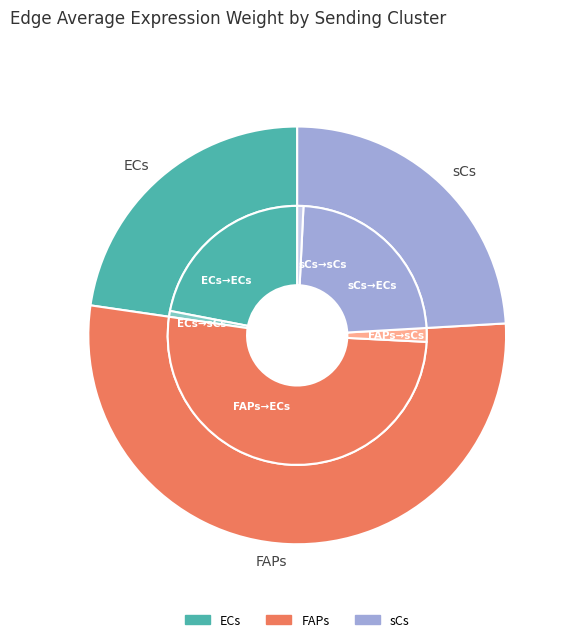

Which series changed the most between ECs and FAPs?

FAPs